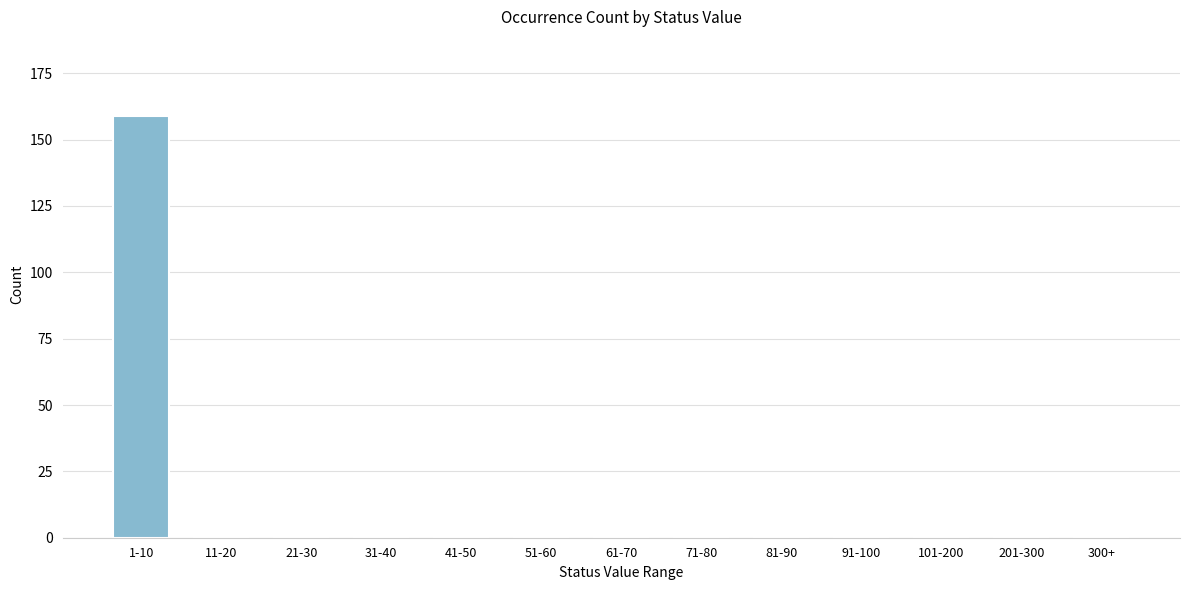

Reading left to right, what are all the values shown in this chart?

1-10=159	11-20=0	21-30=0	31-40=0	41-50=0	51-60=0	61-70=0	71-80=0	81-90=0	91-100=0	101-200=0	201-300=0	300+=0